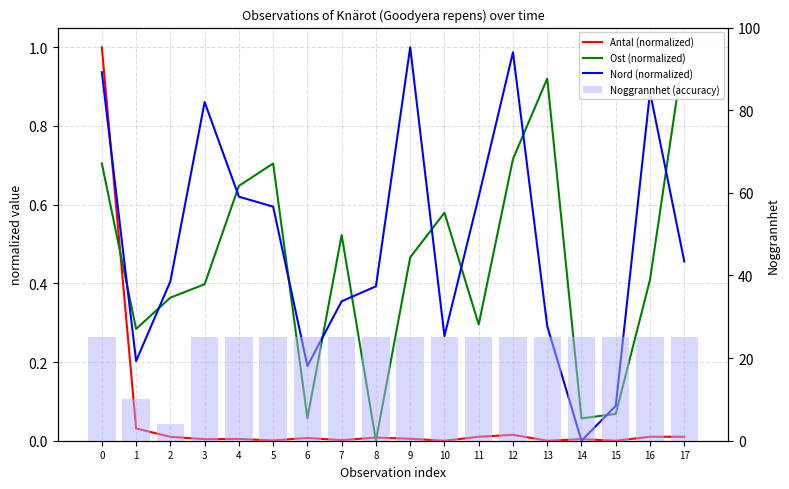

The Nord (normalized) series shows 0.3 at 13. True or false?

True